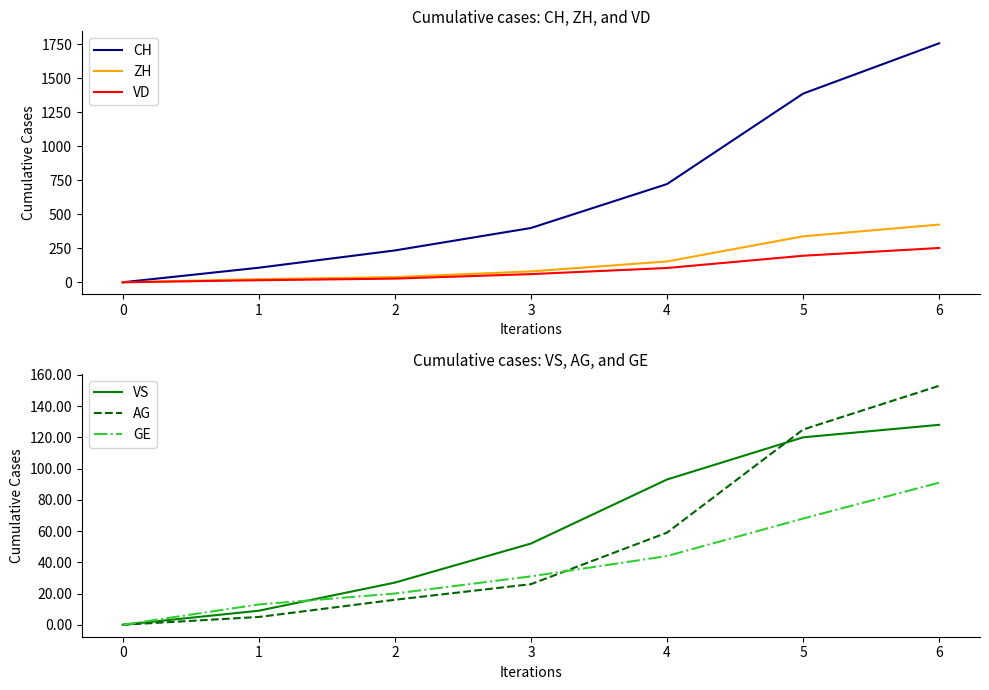

Which series has the largest range (max minus min)?

CH